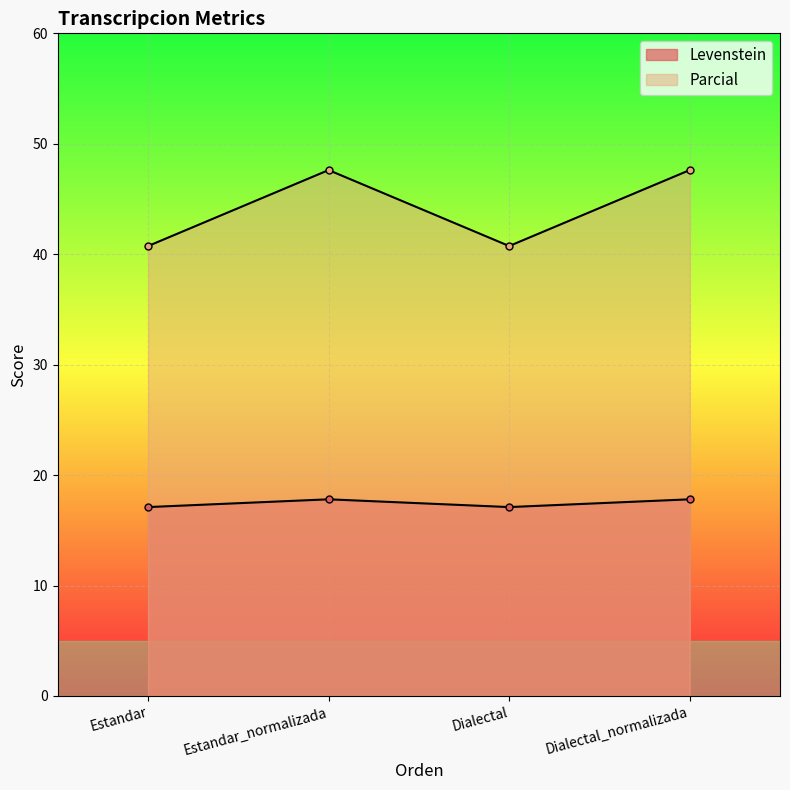

True or false: Levenstein has more than 1 points higher than both neighbors.

False